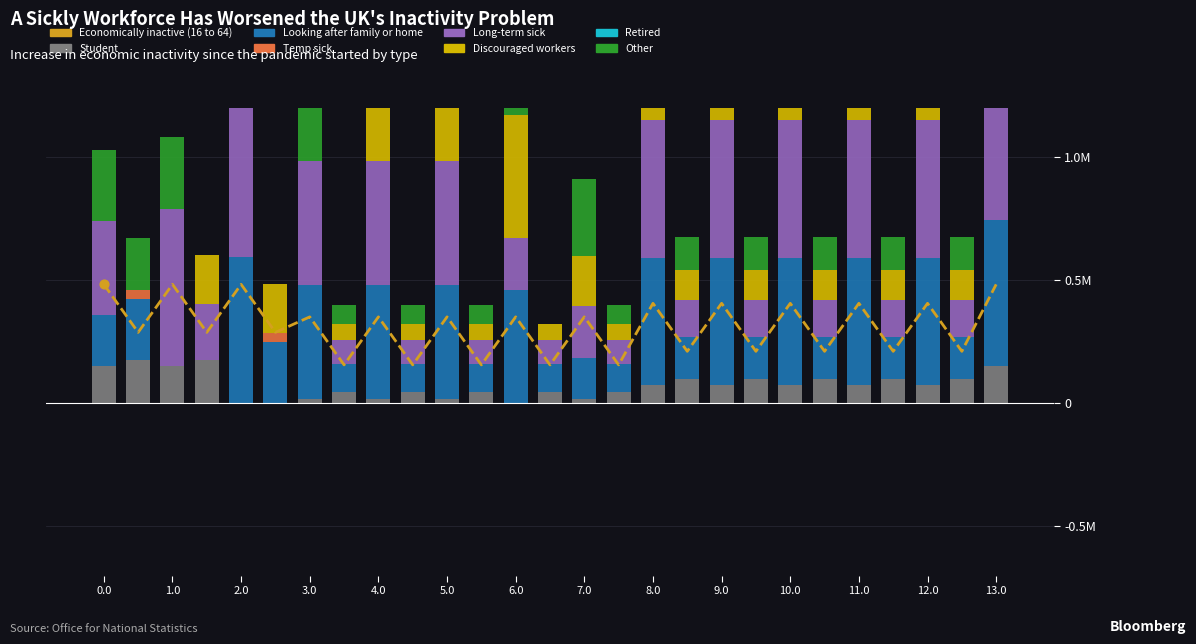

Which series reaches the maximum Y coordinate?

Long-term sick